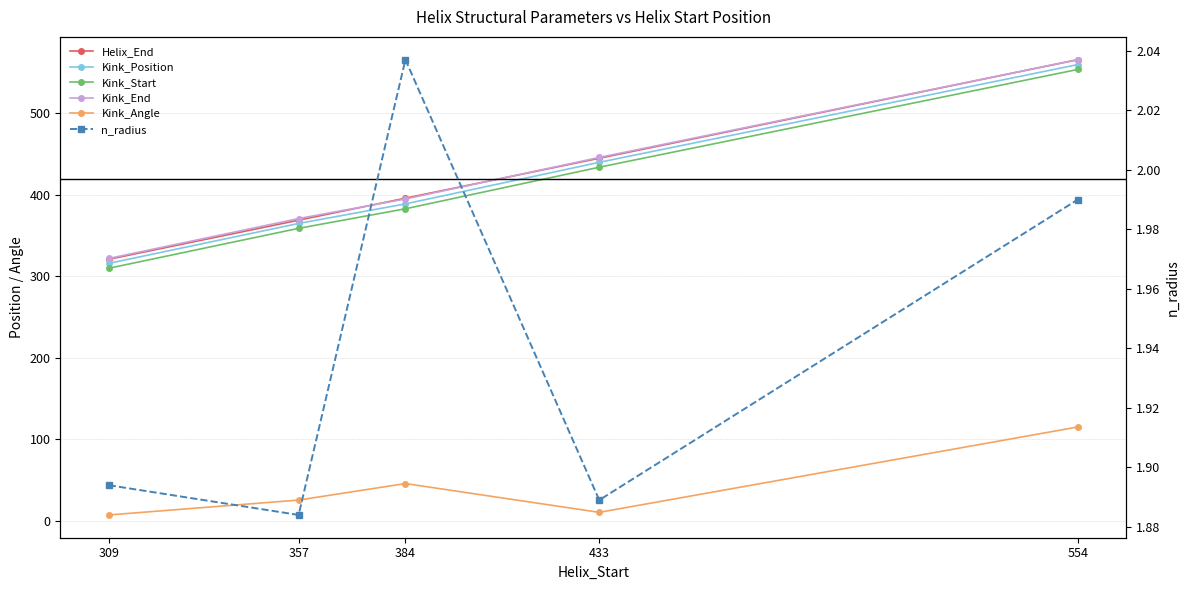

What is the difference between the maximum and minimum values in the Helix_End series?

245.0